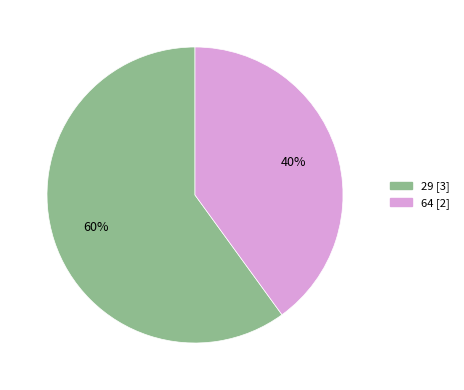

Which category has the smallest portion of the pie?

64